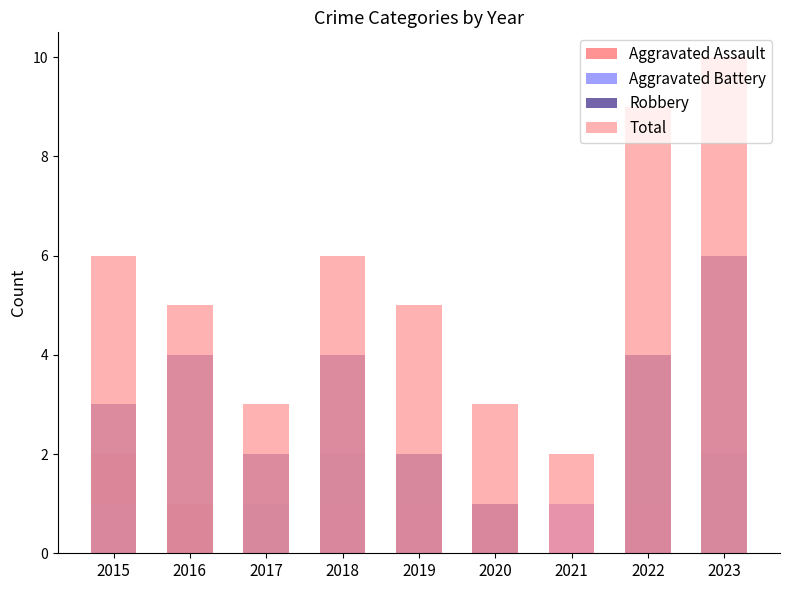

Which has a higher value, 2019 or 2015?

2015